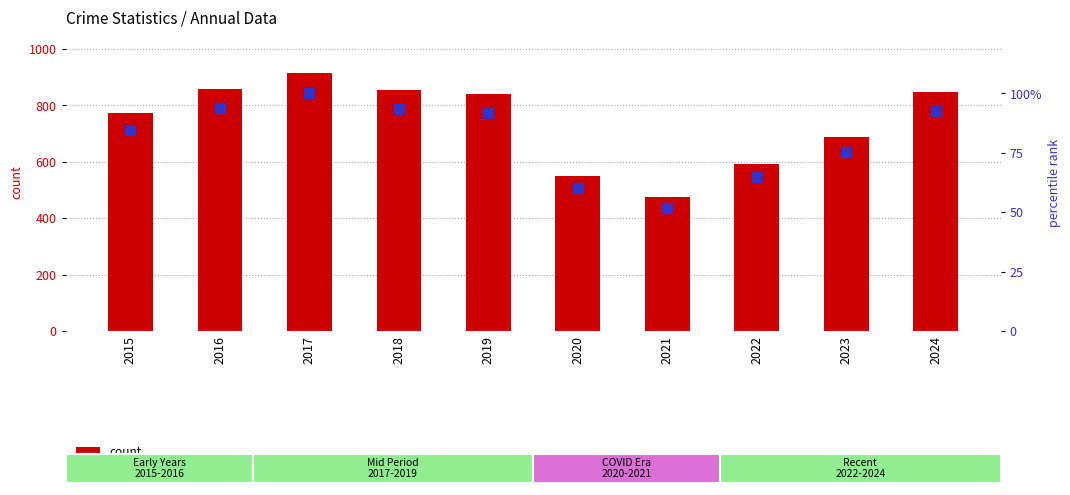

At how many categories does at least one series exceed 550?

8